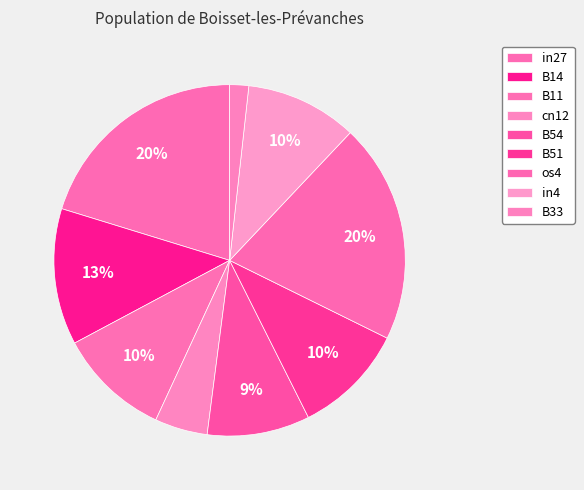

Rank the categories by value from lowest to highest.

B33, cn12, B54, B11, B51, in4, B14, in27, os4